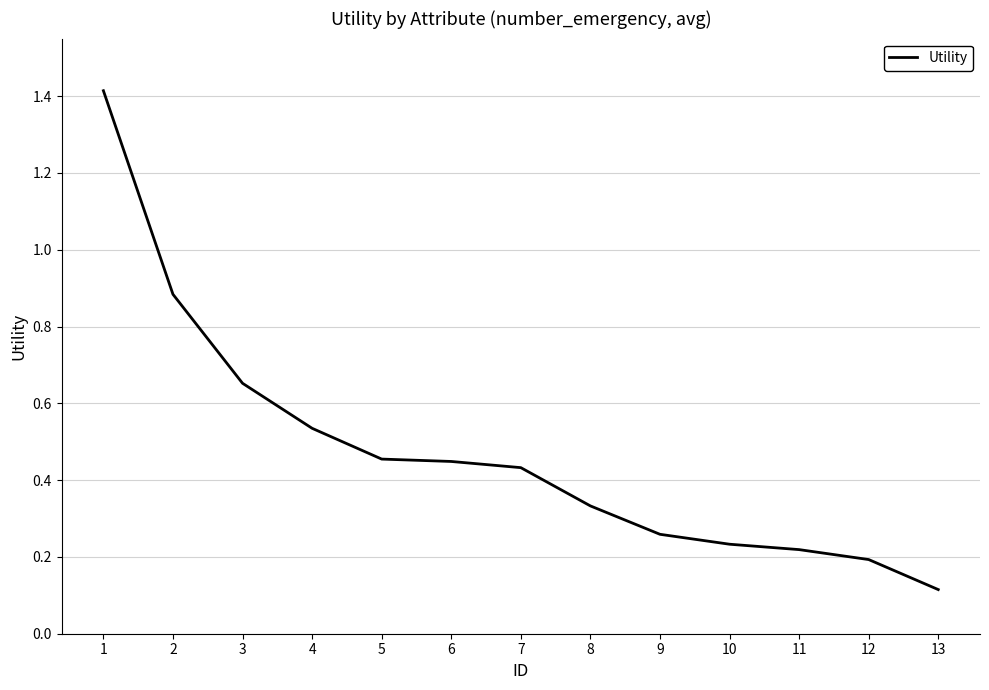

The value at 1 is 1.4. True or false?

True